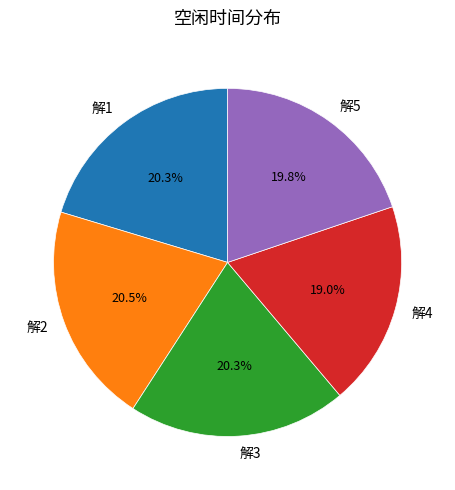

What percentage is NOT represented by 解4?

81.0%